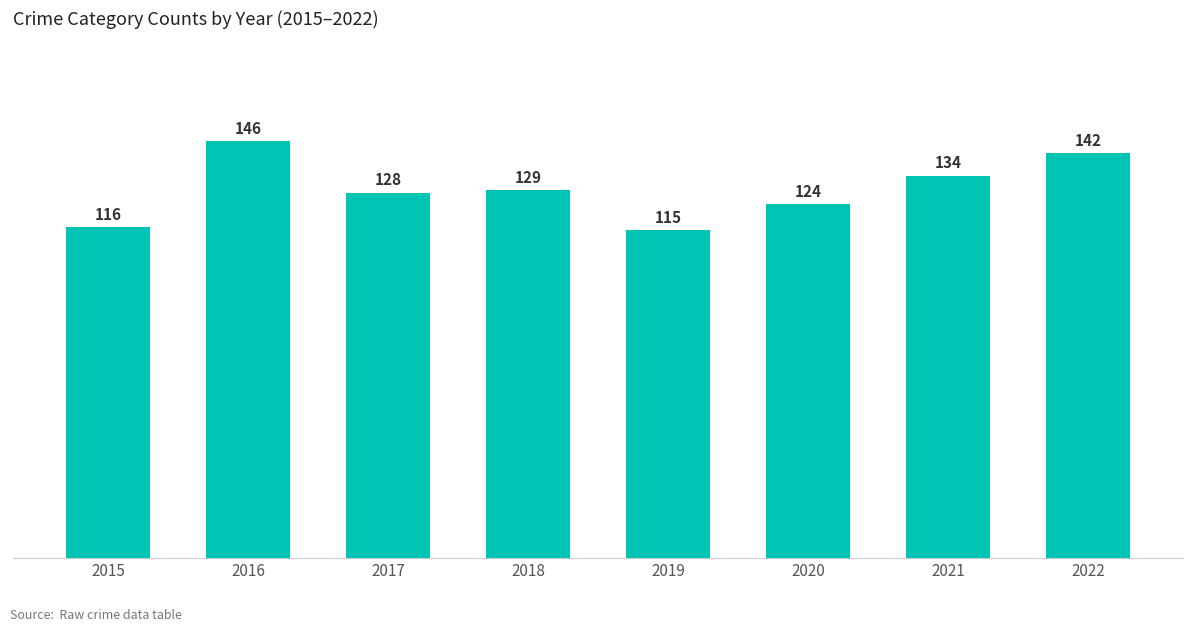

What is the greatest value displayed?

146